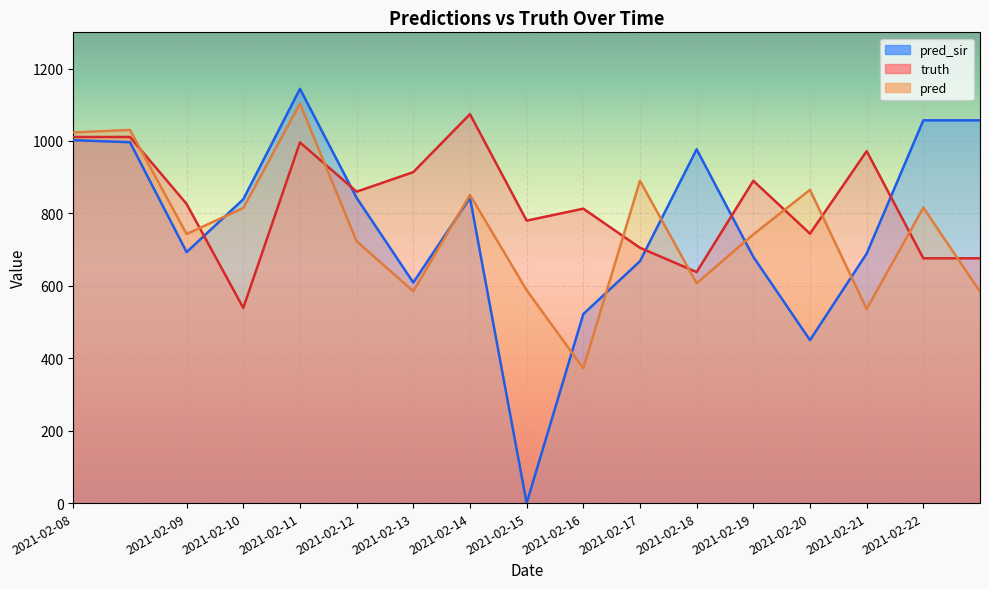

How many values in the truth series exceed 826?

8